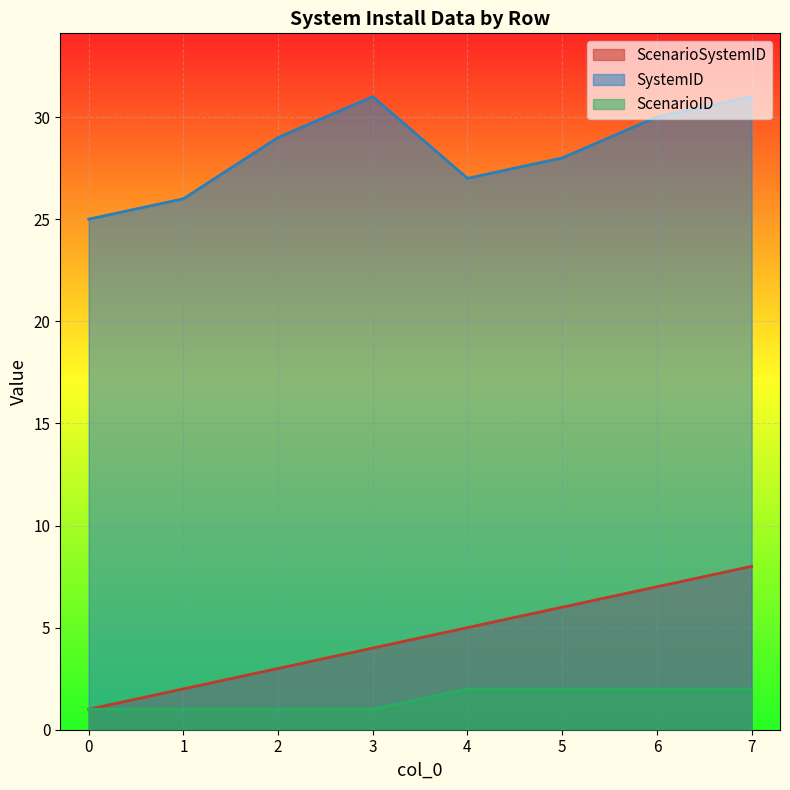

How many values in the SystemID series exceed 29?

3